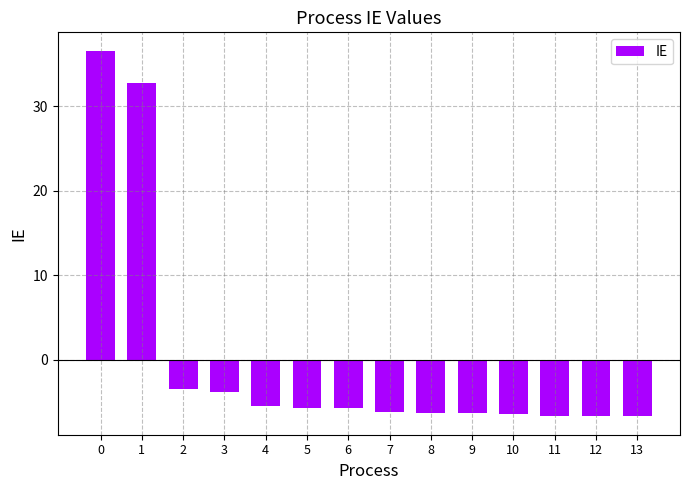

Does the chart contain any negative values?

Yes